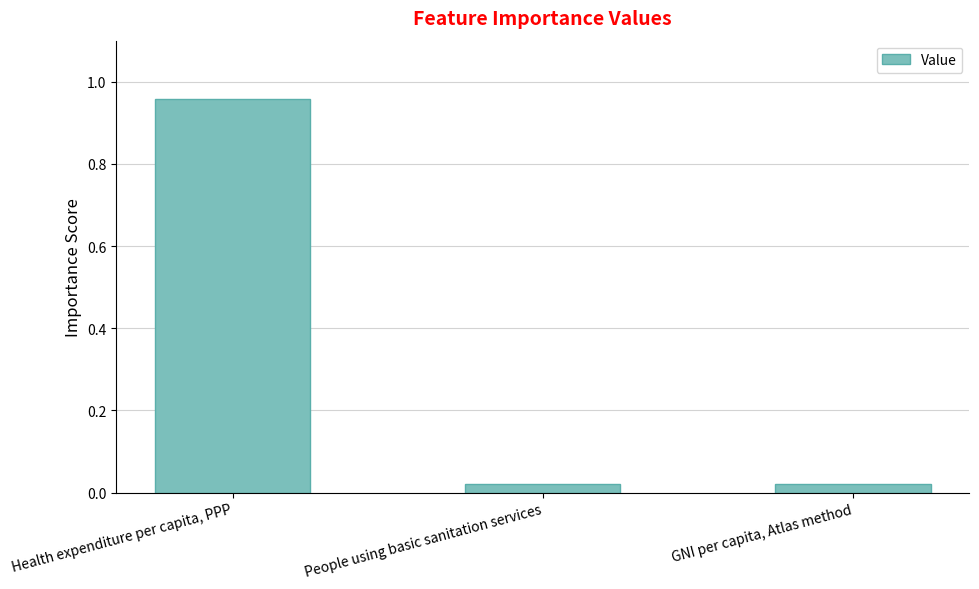

What is the label of the 2nd bar from the left?

People using basic sanitation services